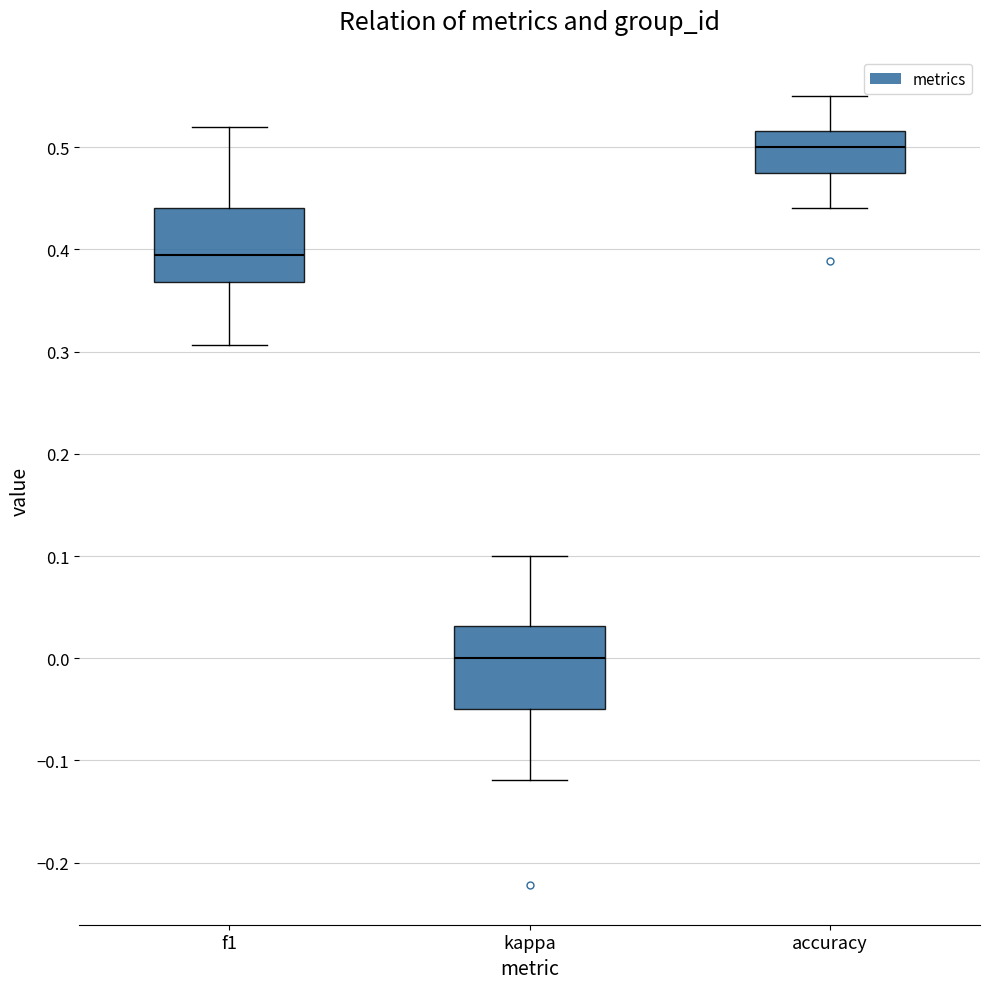

Where is the upper edge of the box for accuracy on the y-axis? The values are not printed on the chart, so give them approximately, as read against the axis.

0.52